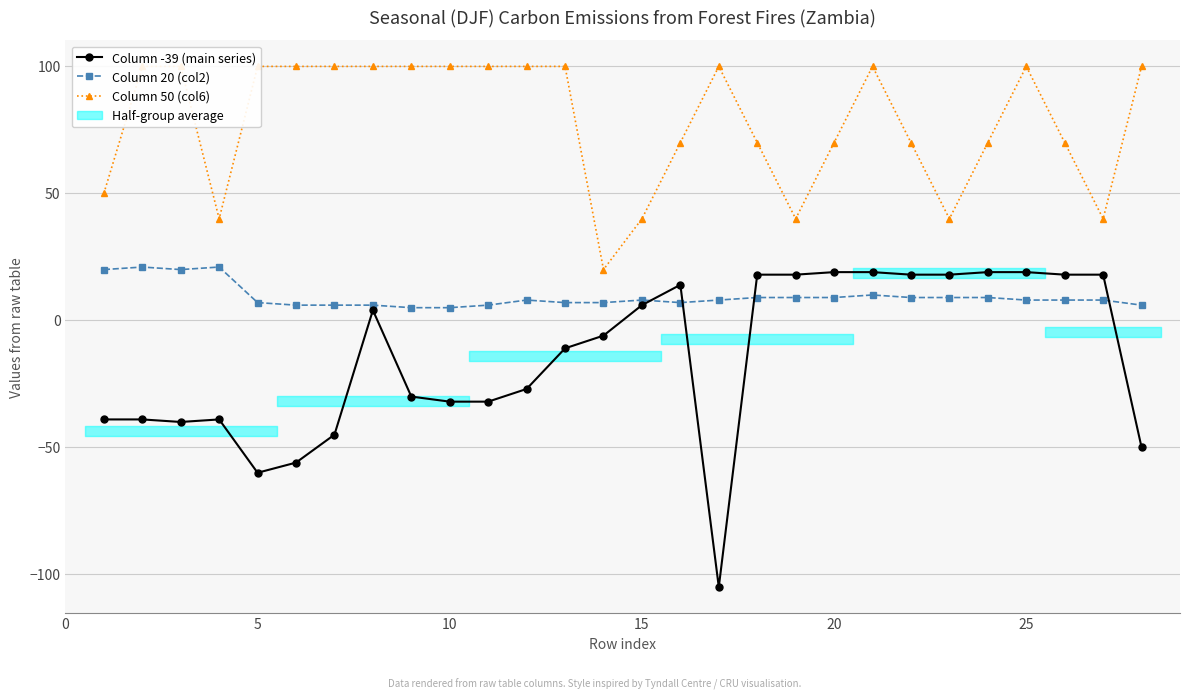

What is the lowest value of the Column -39 (main series) series?

-105